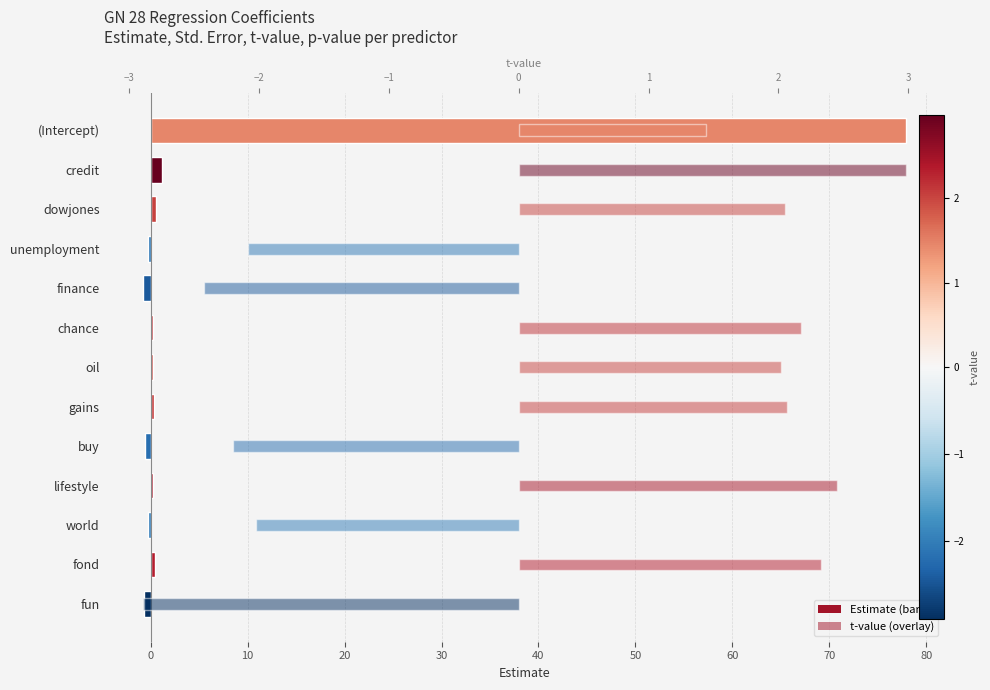

Is the value of Estimate at credit greater than the value of t.value at lifestyle?

No